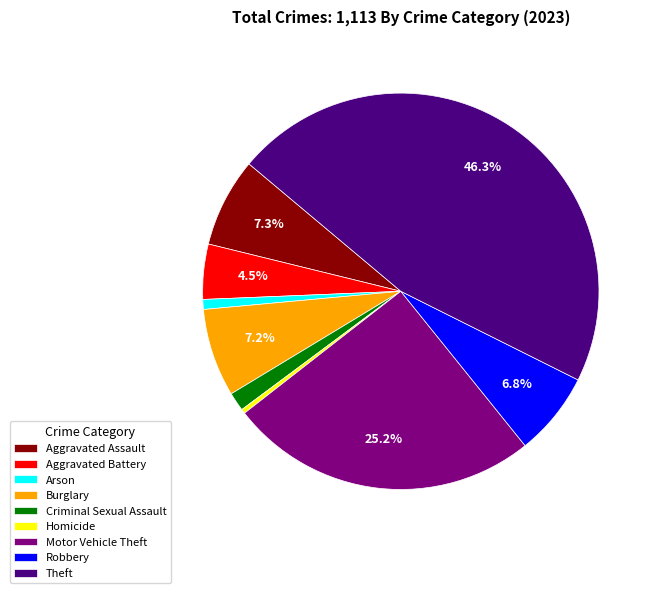

What is the ratio of the value at Aggravated Battery to the value at Burglary?

0.6